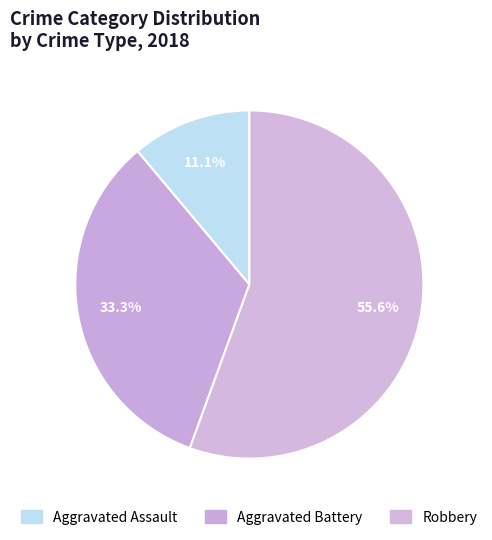

Is the sum of Robbery and Aggravated Assault greater than half?

Yes